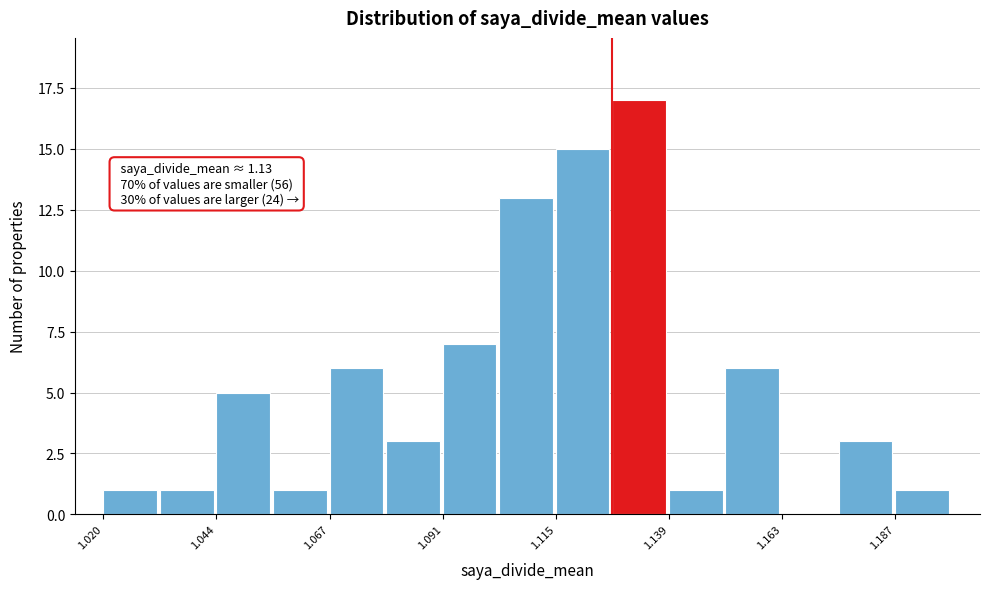

Around what value on the x-axis is the tallest bar? Give the approximate position of its centre, as read against the axis.

1.135